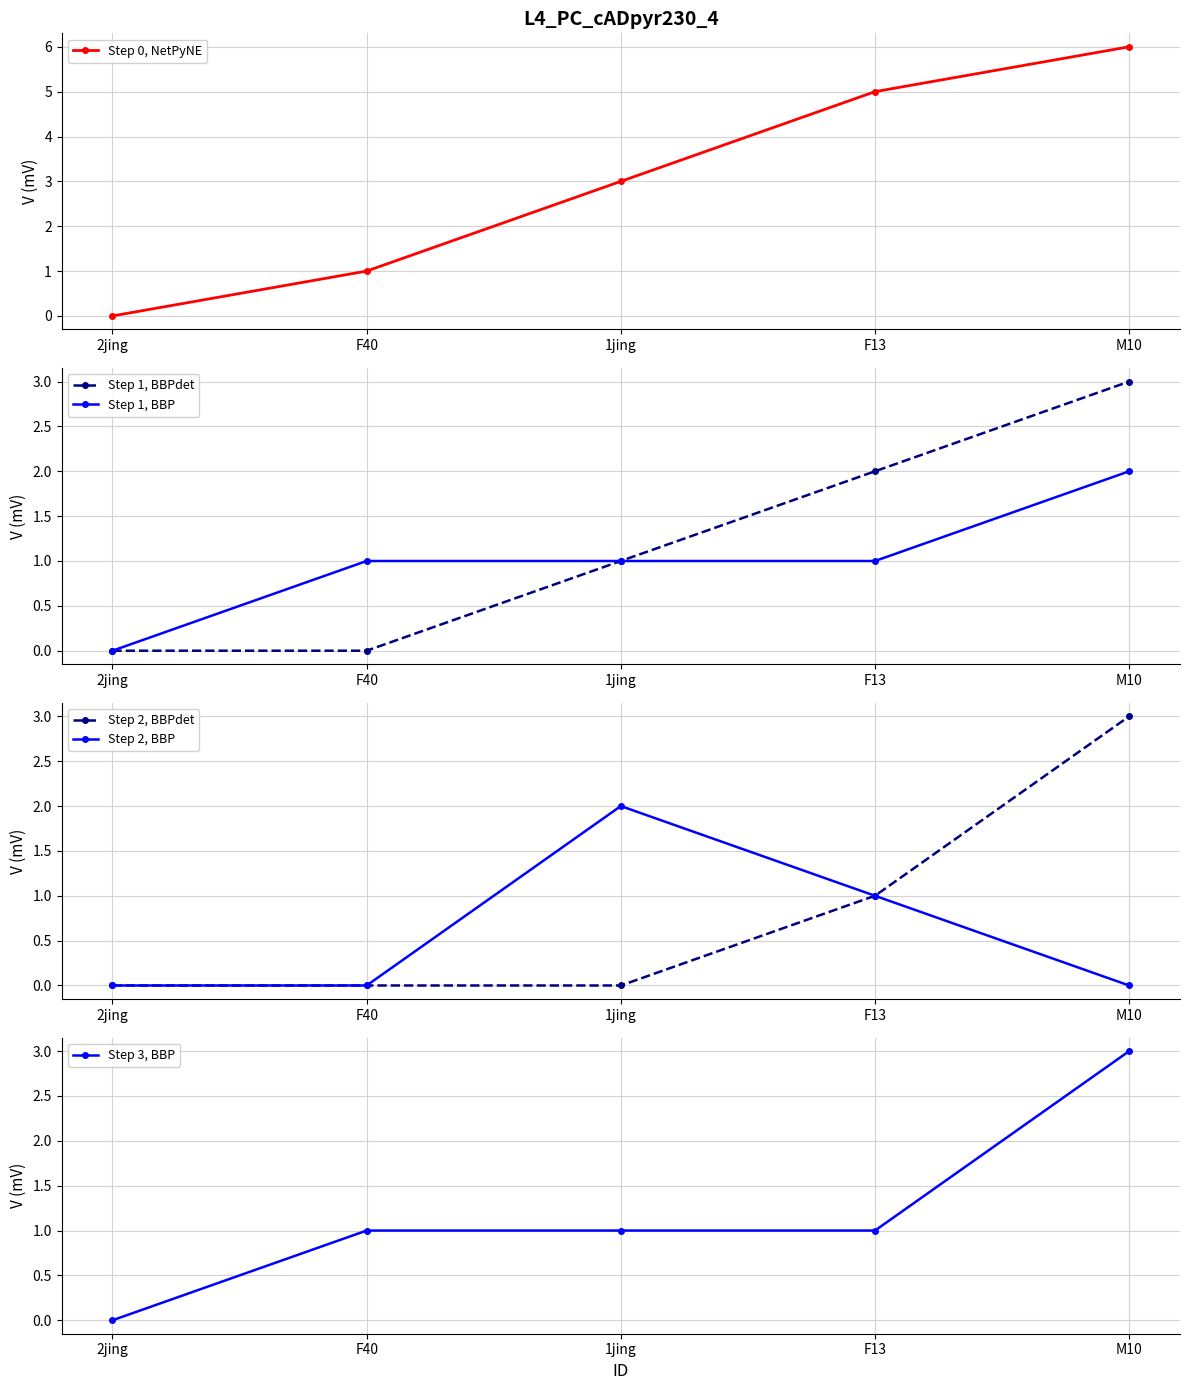

Count the Step 0, NetPyNE values in the range 1 to 5.

3